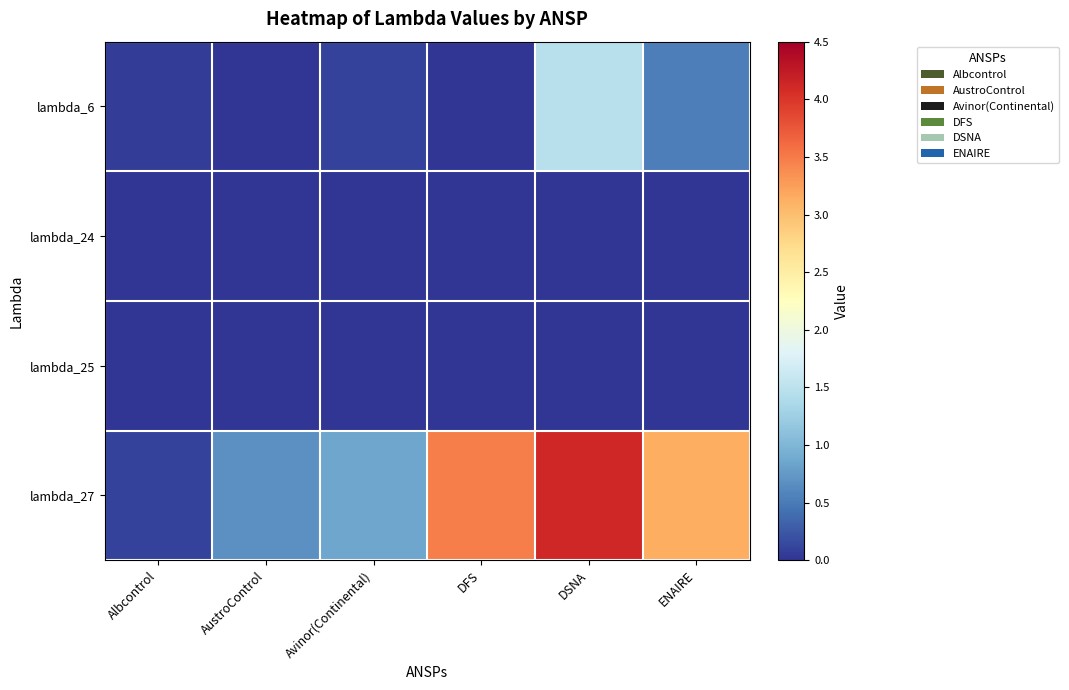

List the series in order of their peak value, lowest first.

lambda_25, lambda_24, lambda_6, lambda_27